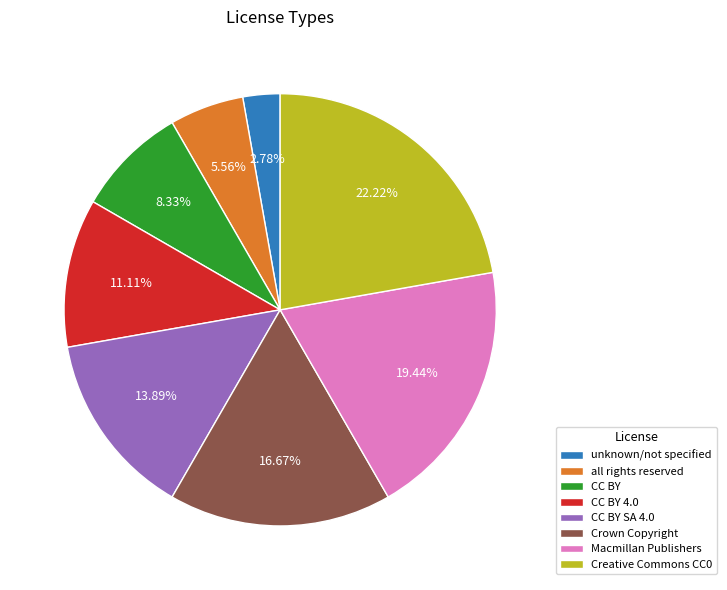

True or false: Creative Commons CC0 accounts for 22% of the total.

True